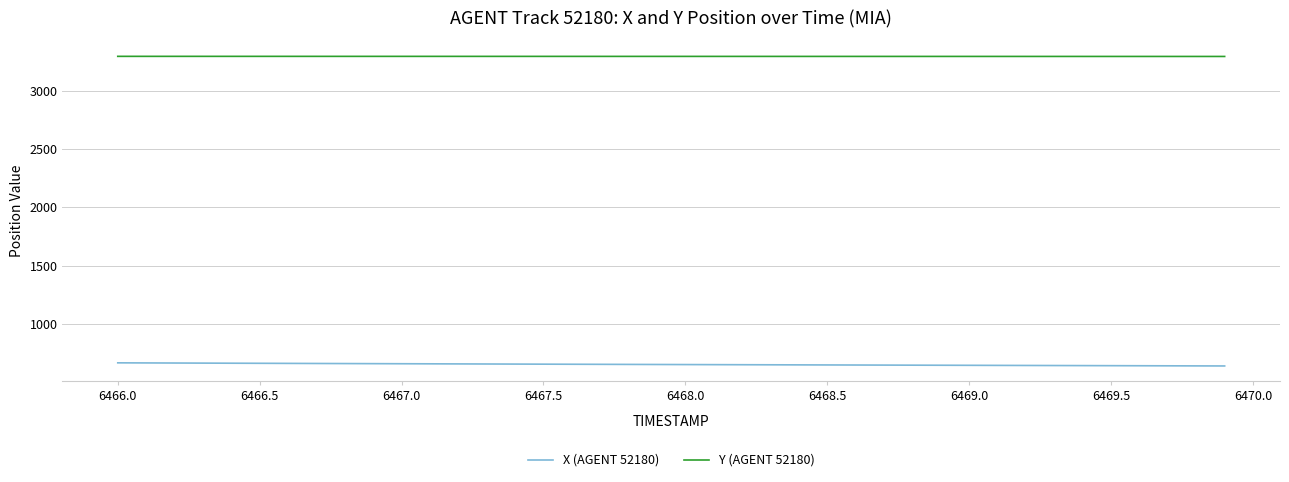

True or false: Y (AGENT 52180) and X (AGENT 52180) intersect in this chart.

False